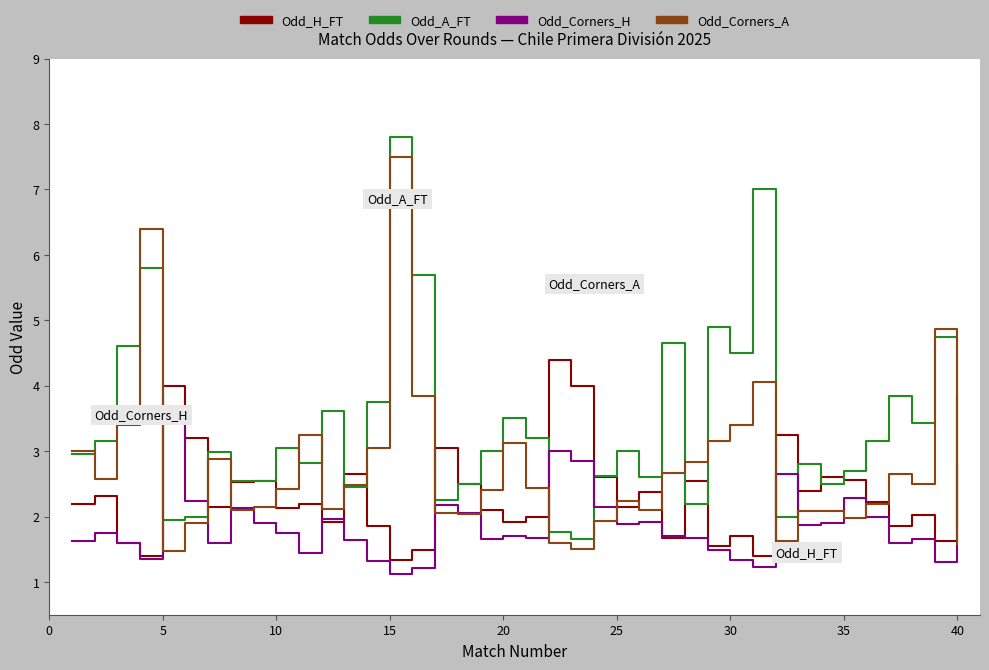

List the series in order of their overall mean, highest first.

Odd_A_FT, Odd_Corners_A, Odd_H_FT, Odd_Corners_H